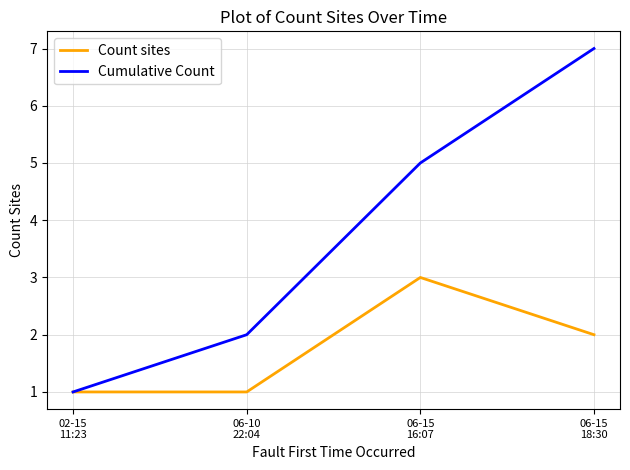

What is the greatest value displayed?

7